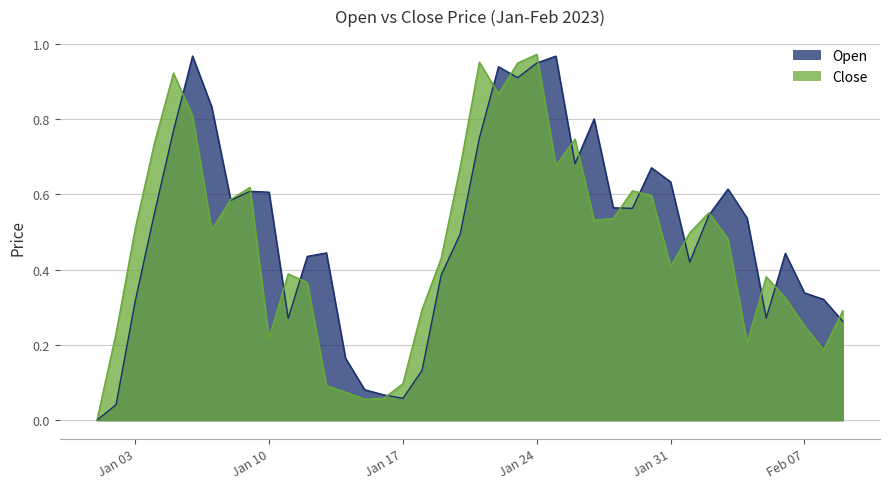

What is the label of the 29th point from the left?

2023-01-29